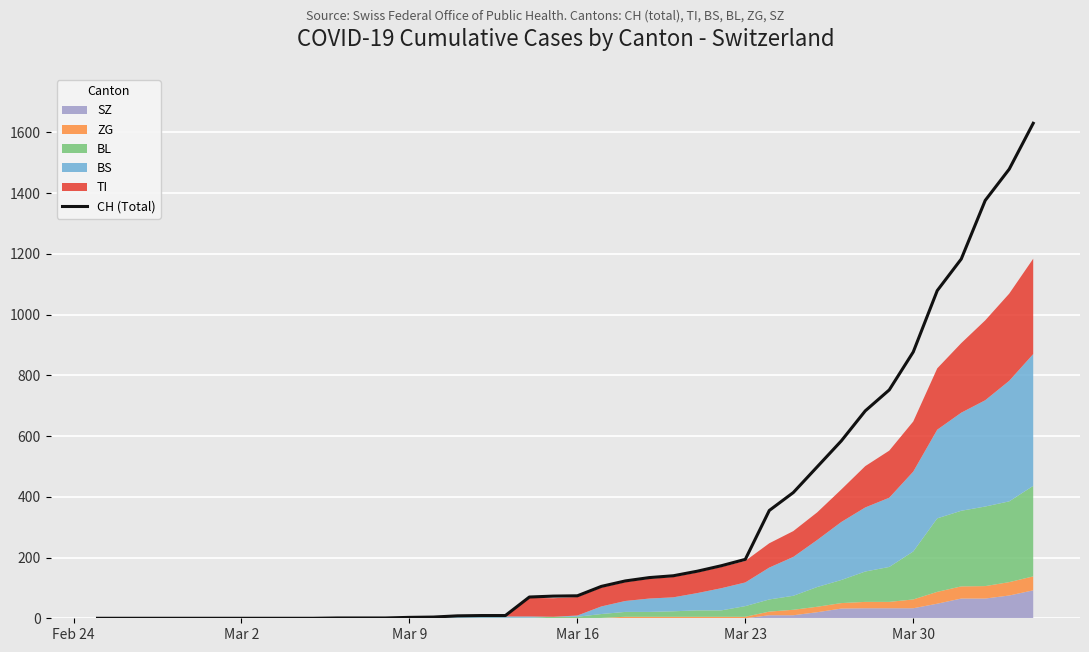

What is the maximum value for CH (Total)?

1630